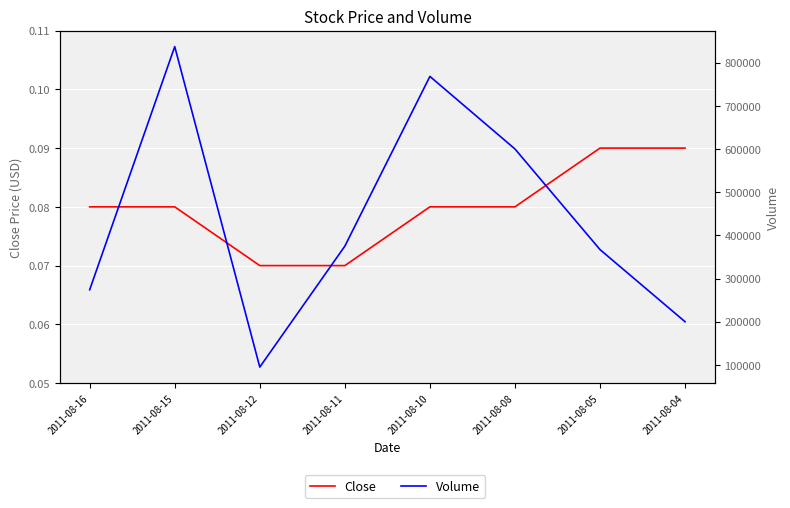

The Close series shows 0.1 at 2011-08-12. True or false?

True